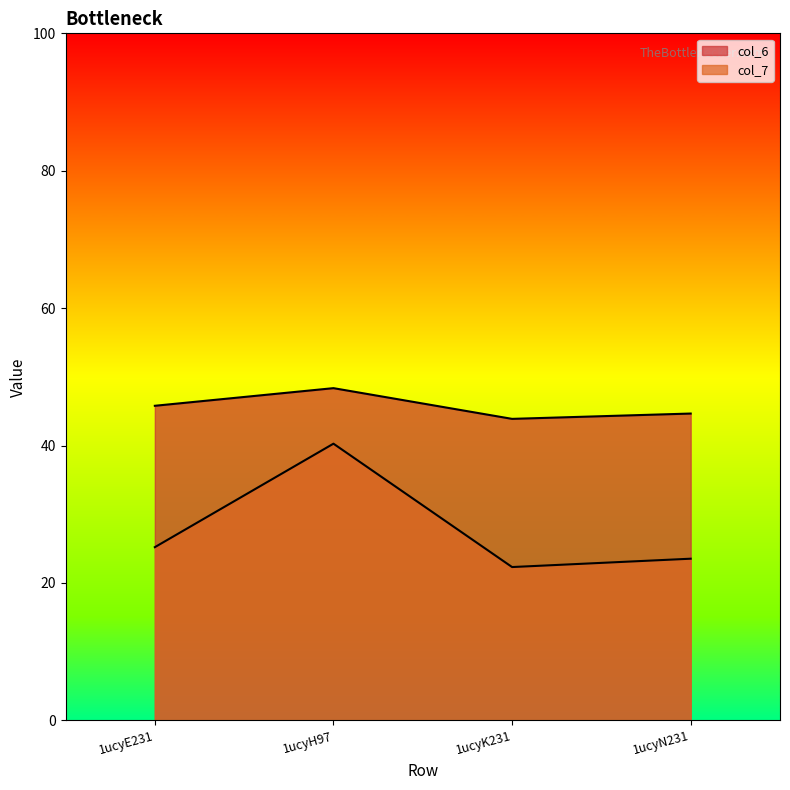

What is the label of the 3rd point from the right?

1ucyH97